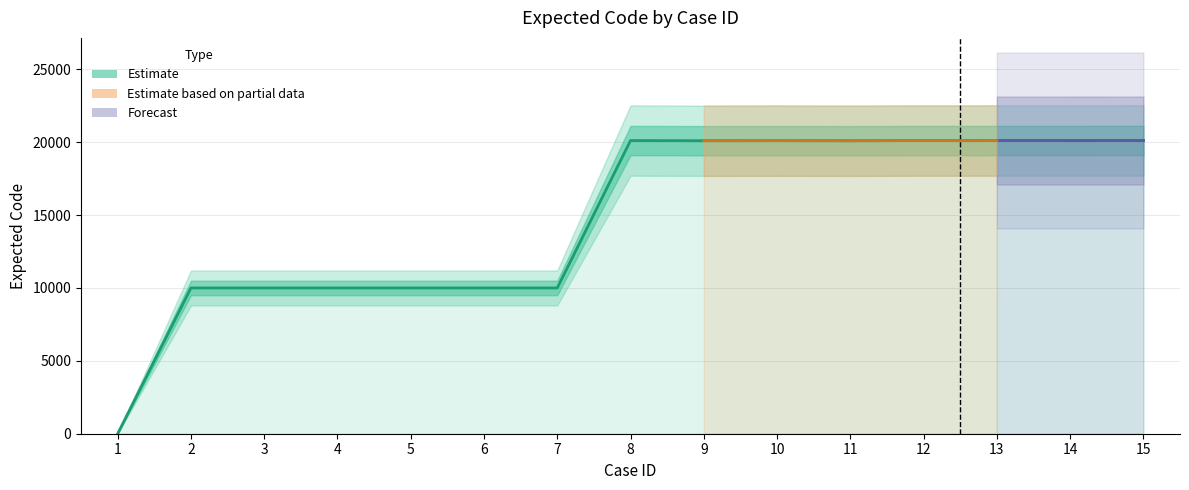

What is the sum of the values at 3 and 10?

30110